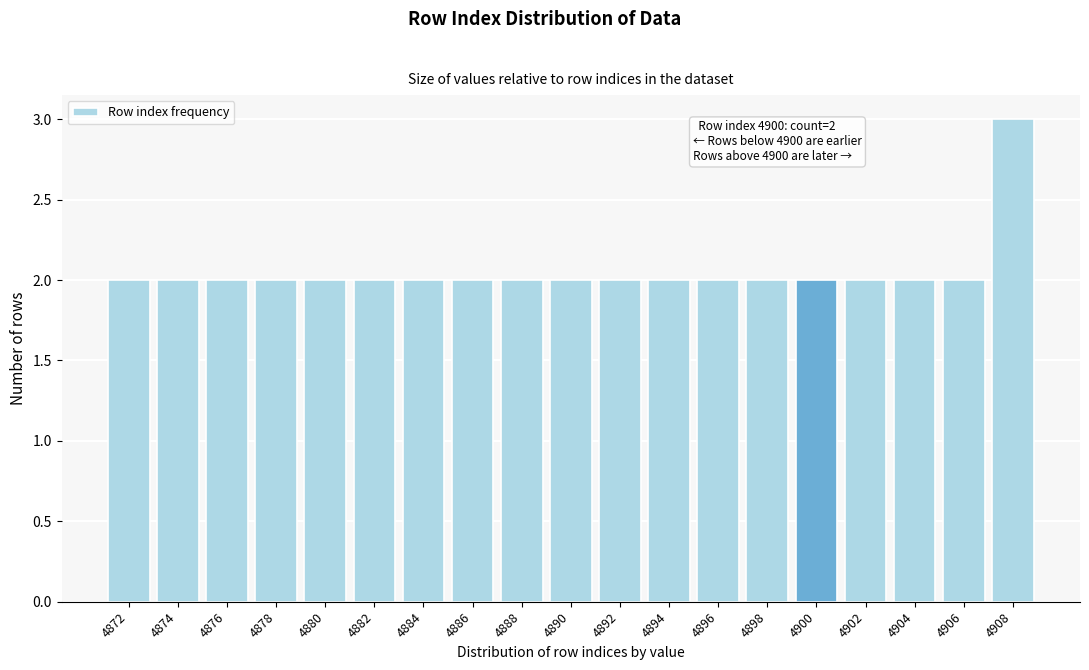

Reading right to left, what are all the values shown in this chart?

3	2	2	2	2	2	2	2	2	2	2	2	2	2	2	2	2	2	2